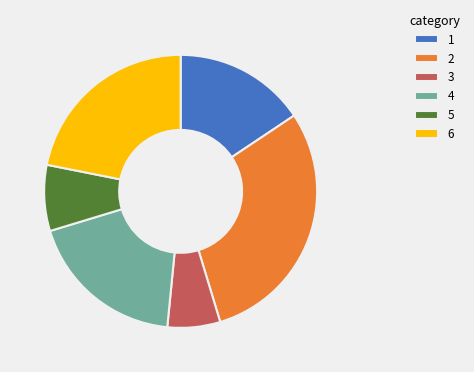

Rank the categories by value from highest to lowest.

2, 6, 4, 1, 5, 3